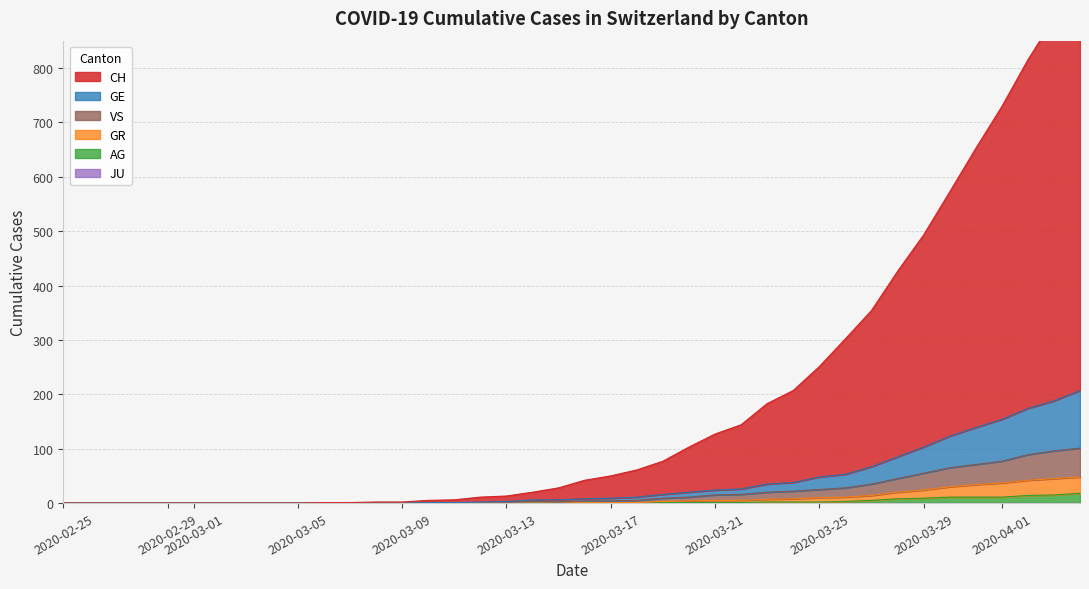

What is the label of the 8th point from the left?

2020-03-21